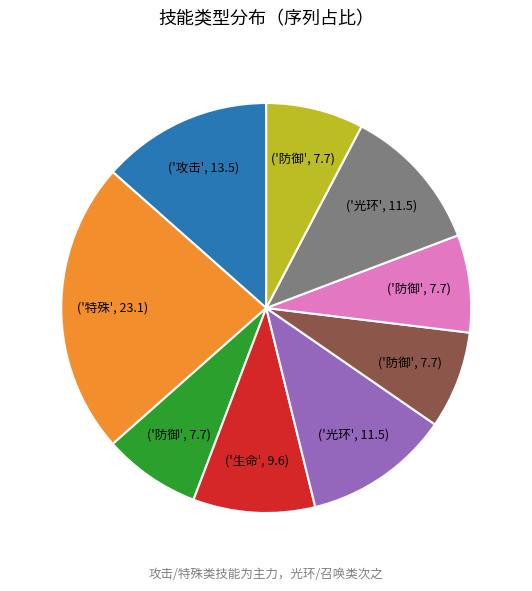

Is there a majority slice in this chart?

No